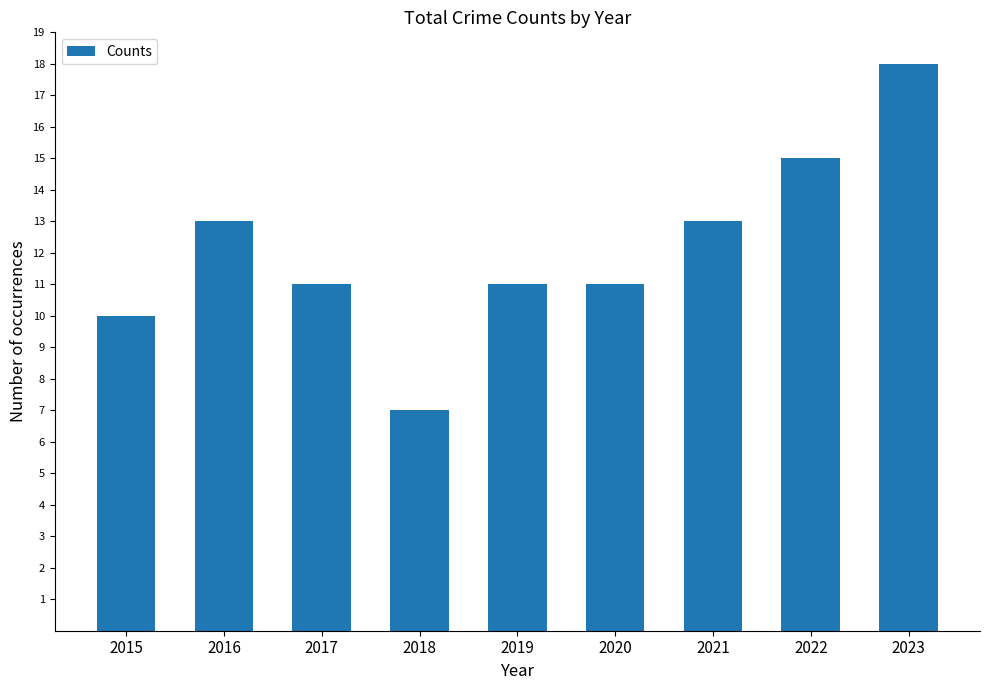

Reading left to right, list all the values displayed in this chart.

2015=10	2016=13	2017=11	2018=7	2019=11	2020=11	2021=13	2022=15	2023=18